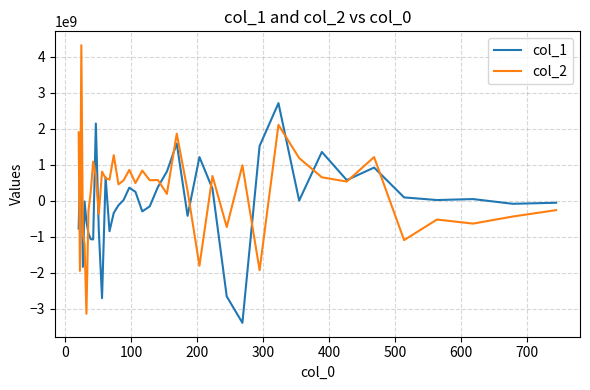

Rank the series by their maximum value, from highest to lowest.

col_2, col_1